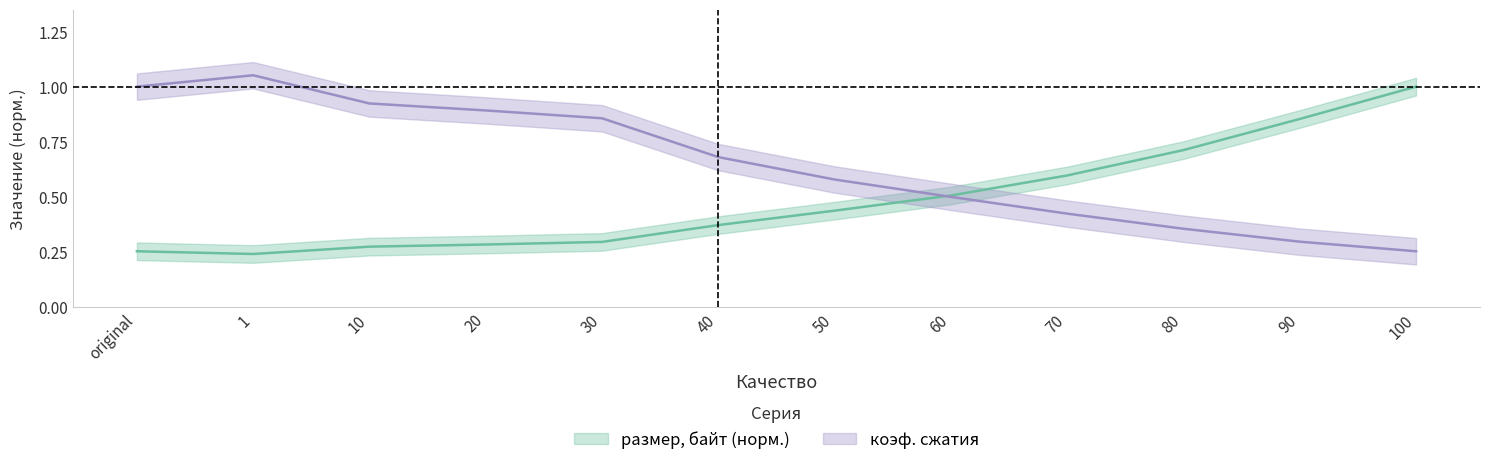

What position from the right is original?

12